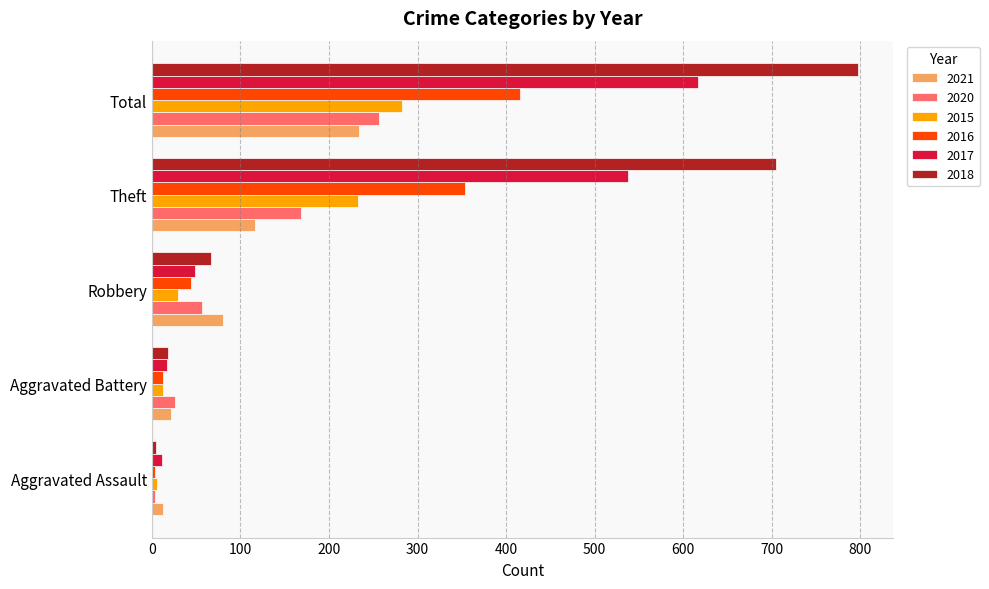

What are all the series names shown in the legend?

2021, 2020, 2015, 2016, 2017, 2018